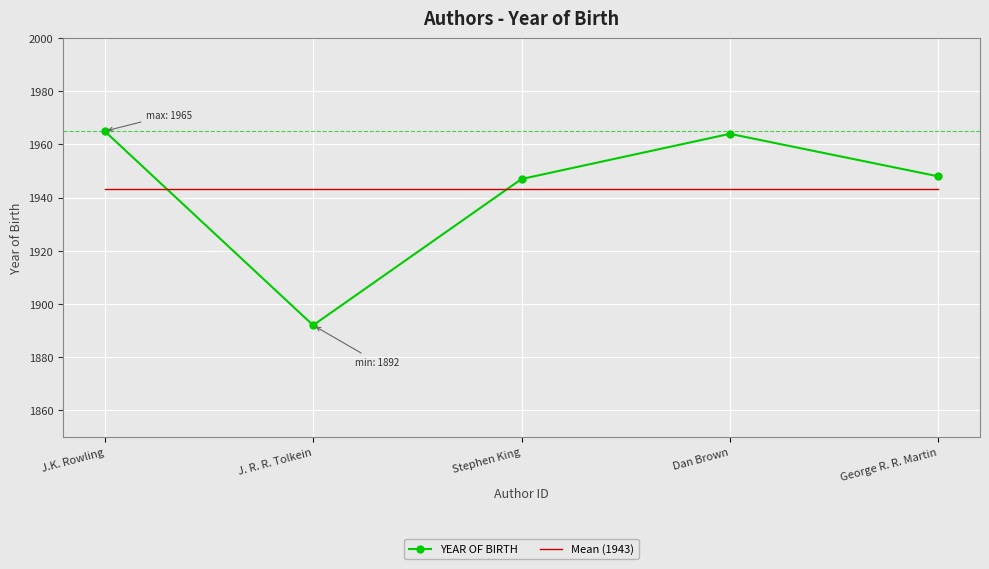

Between which two adjacent categories do Mean (1943) and YEAR OF BIRTH first intersect?

J.K. Rowling and J. R. R. Tolkein